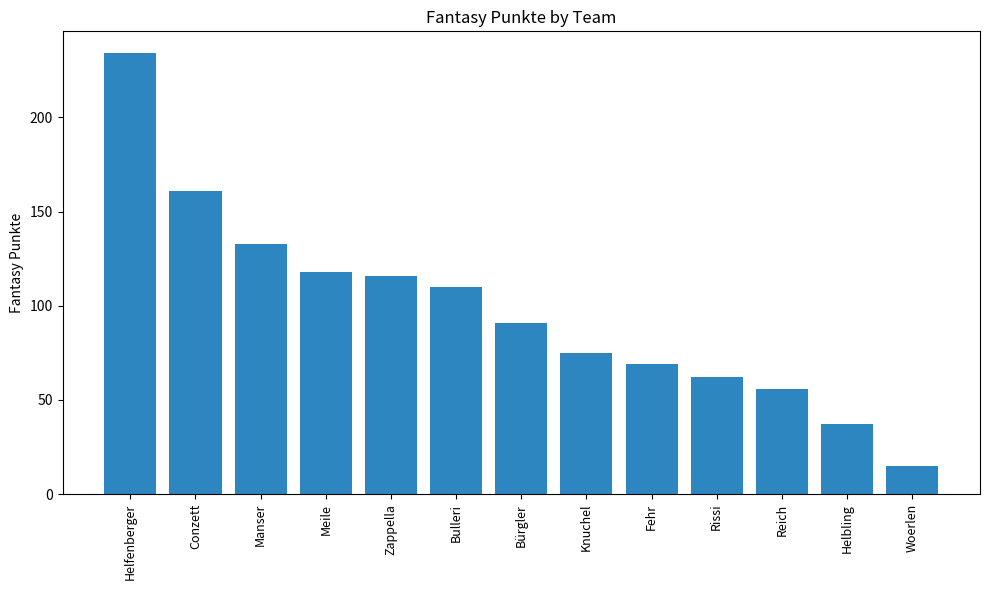

What is the change in value from Zappella to Knuchel?

-41